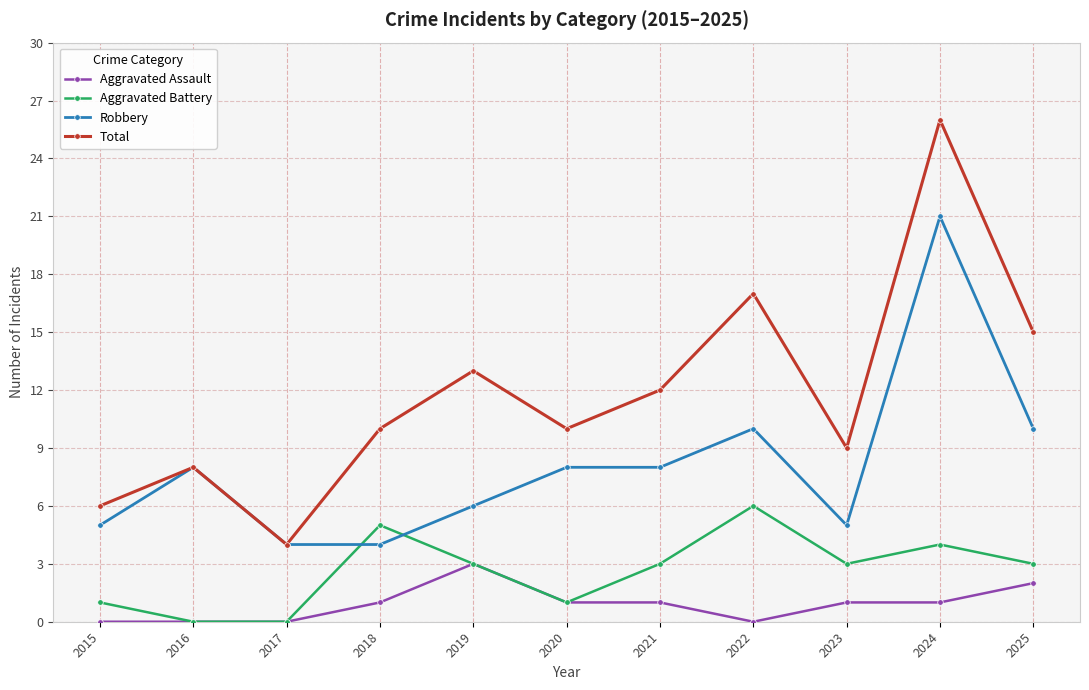

Which series changed the most between 2018 and 2025?

Robbery